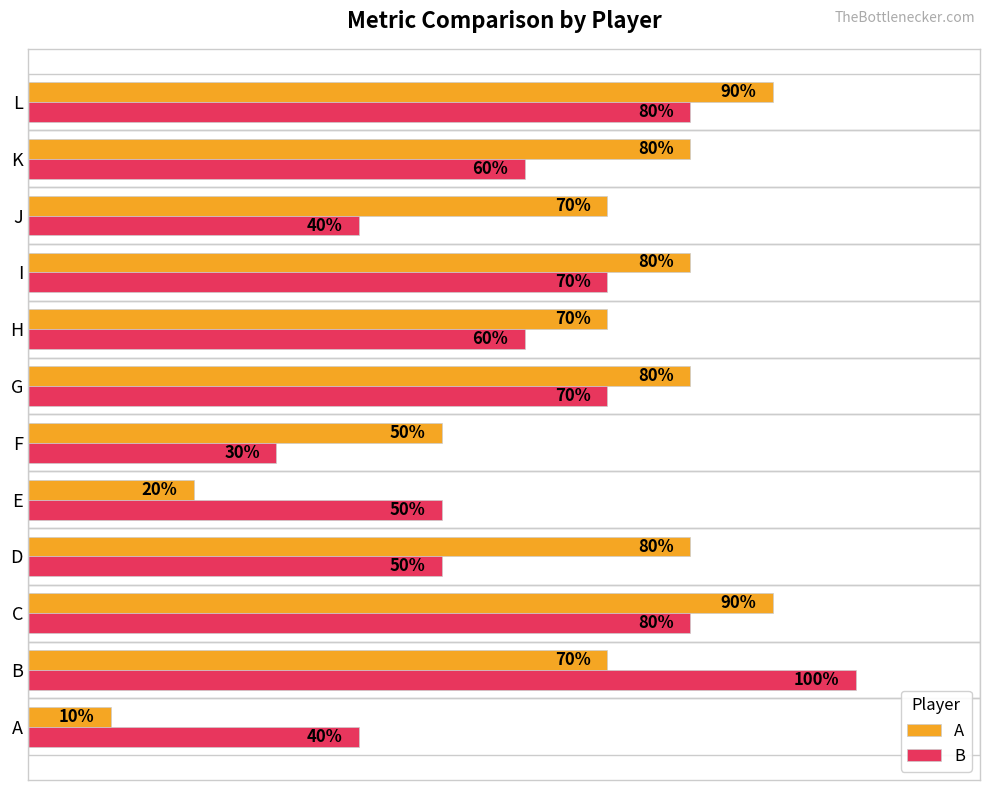

List the series in order of their peak value, highest first.

B, A